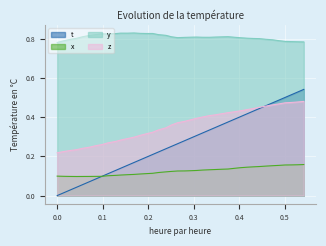

What is the minimum value for x?

0.1